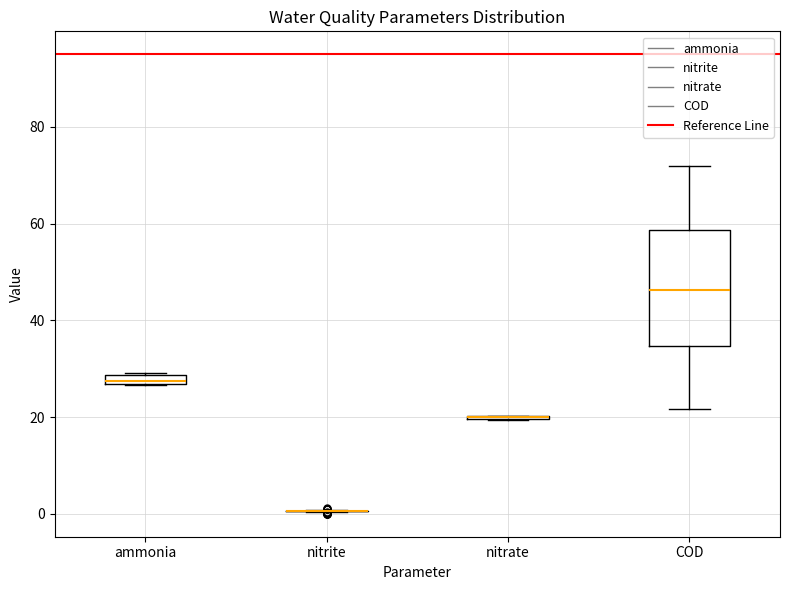

Comparing the boxes themselves (not the whiskers), which one is the tallest?

COD